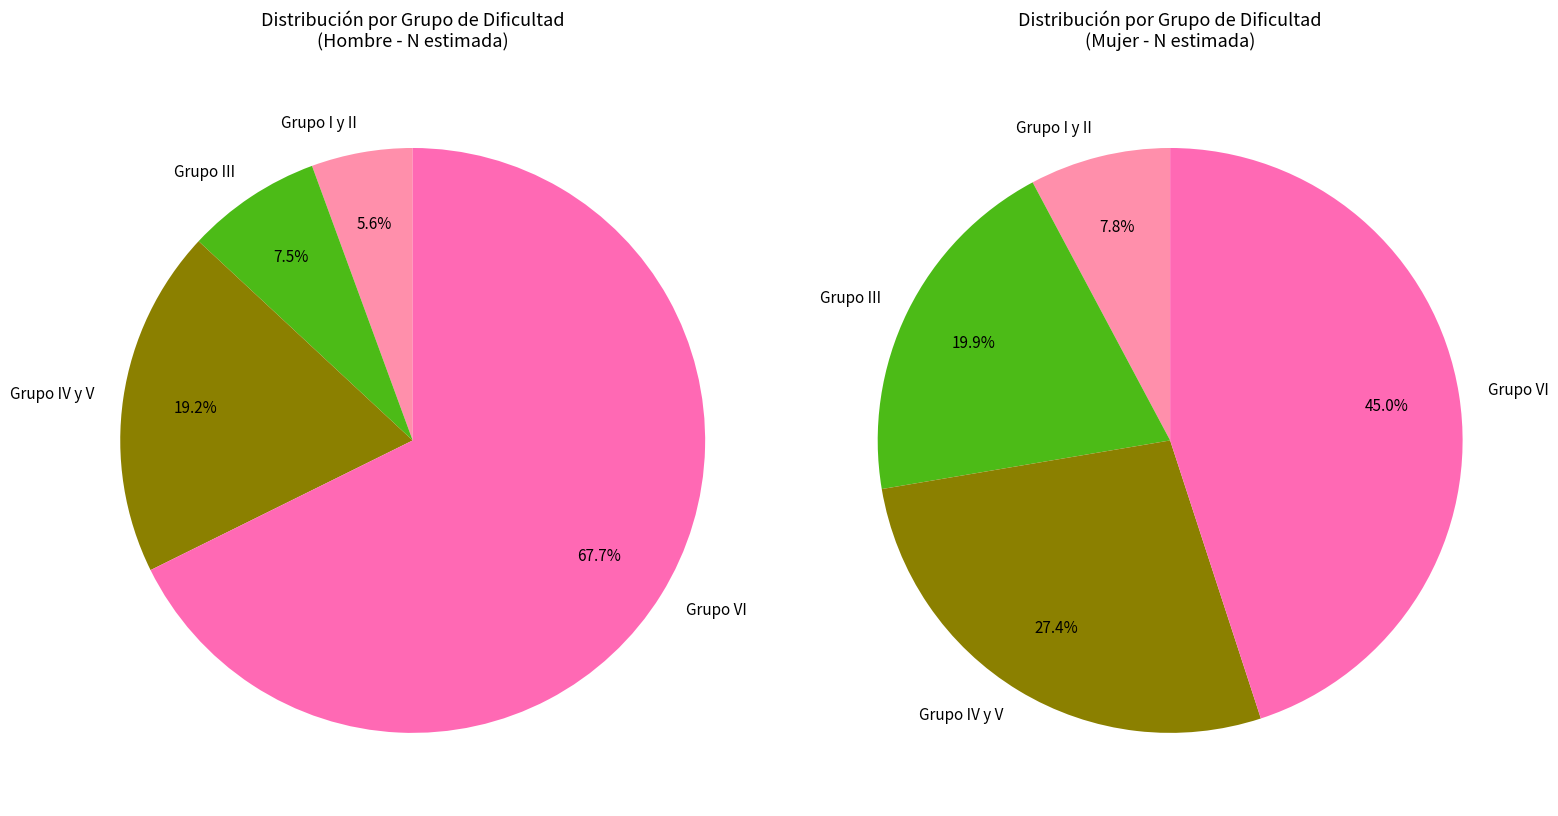

How much of the chart is everything except Grupo VI?

32.3%